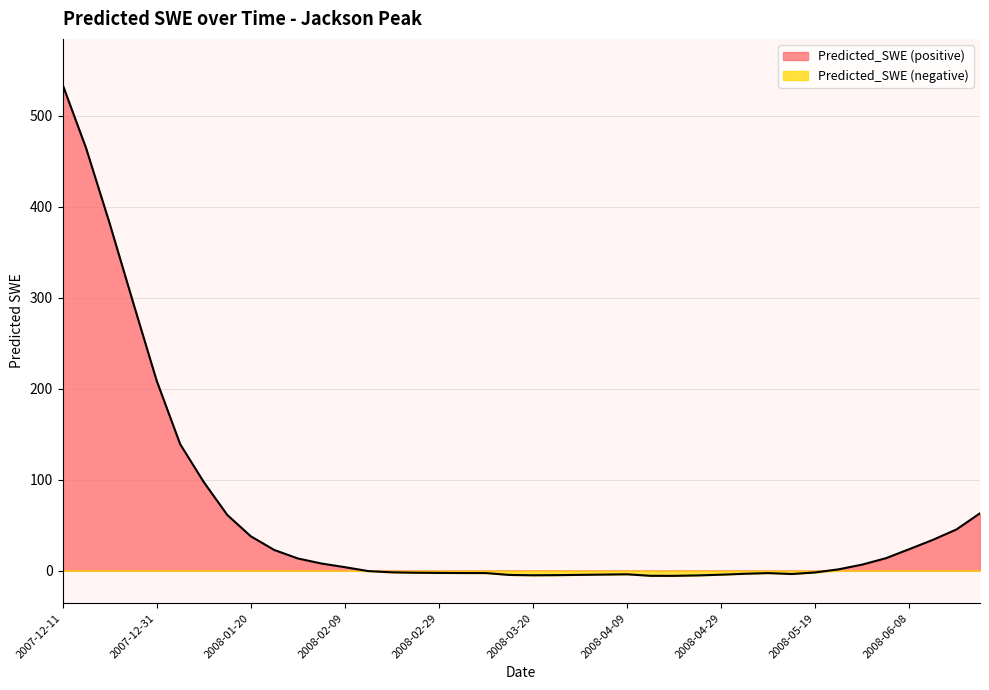

What is the maximum value shown in the chart?

534.2